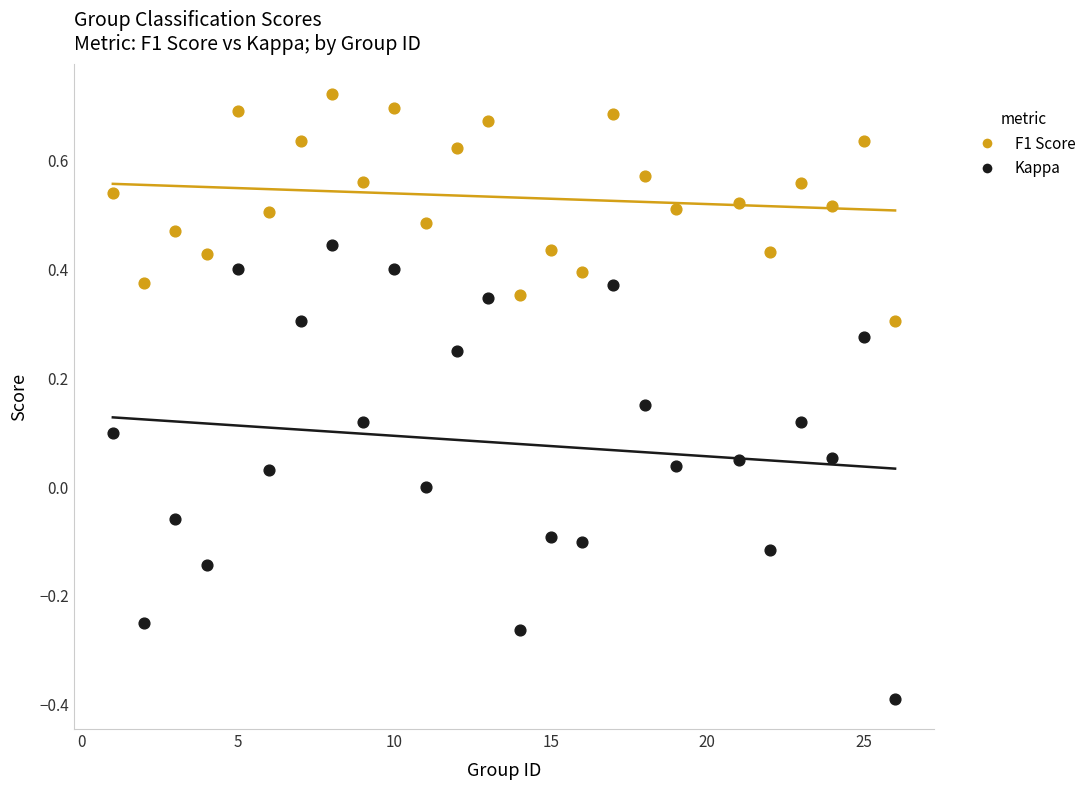

Which series has the widest spread of Y values?

Kappa